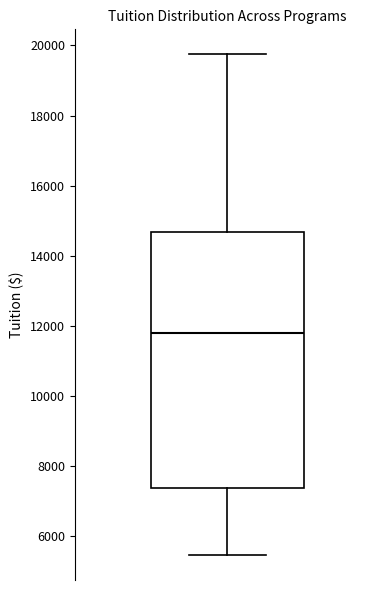

Read this box plot against the y-axis: the position of the median line, the range covered by the box, and the ends of both whiskers. The values are not printed on the chart, so give them approximately, as read against the axis.

median 11800, box 7400 to 14600, whiskers 5400 to 19800